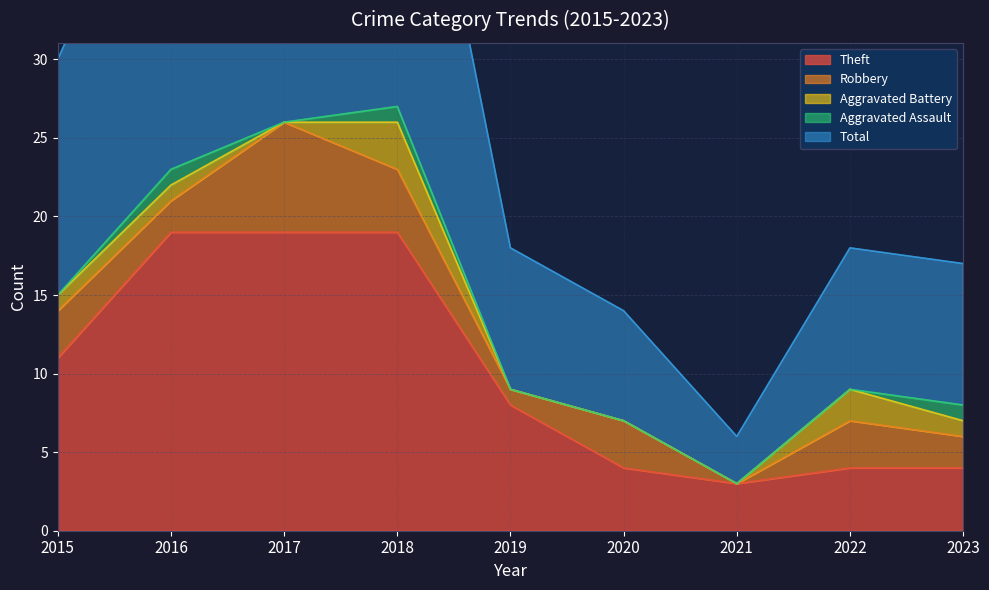

True or false: Theft and Total cross at least once.

False